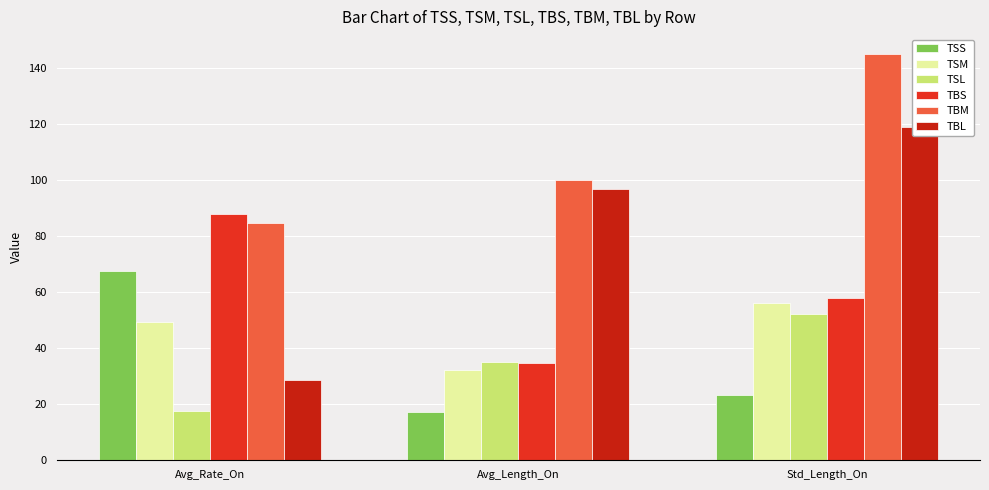

How many bars are there in each group?

6